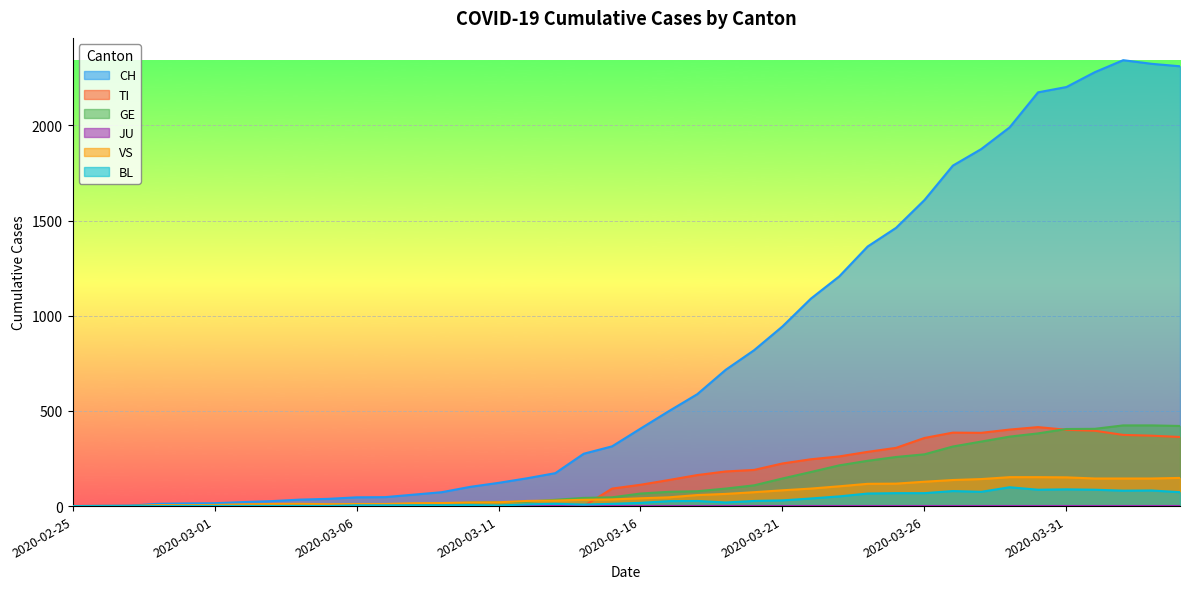

Between 2020-02-27 and 2020-03-17, which series saw the biggest shift?

CH